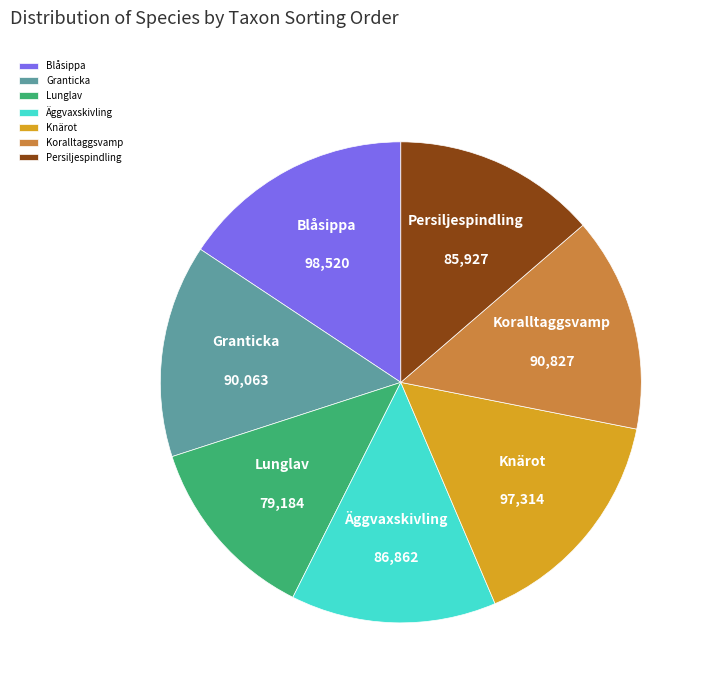

Which category has the smallest portion of the pie?

Lunglav